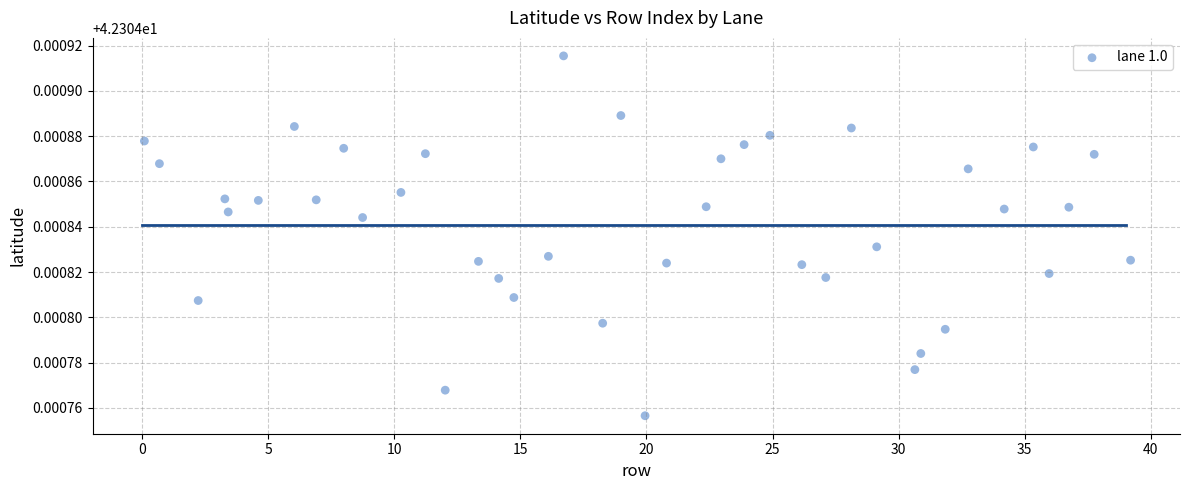

What is the range of X values (max minus min)?

39.1